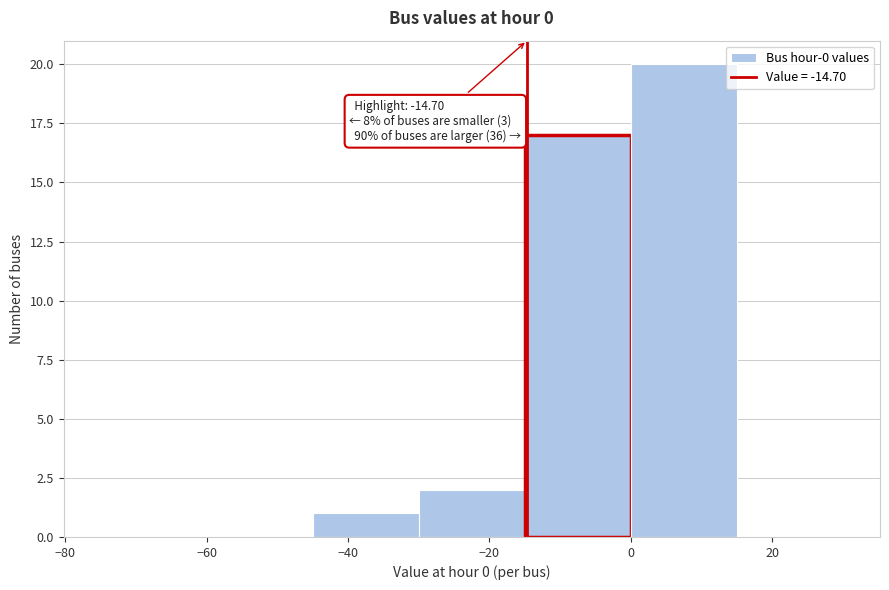

Which range on the x-axis has the tallest bar?

0 to 15